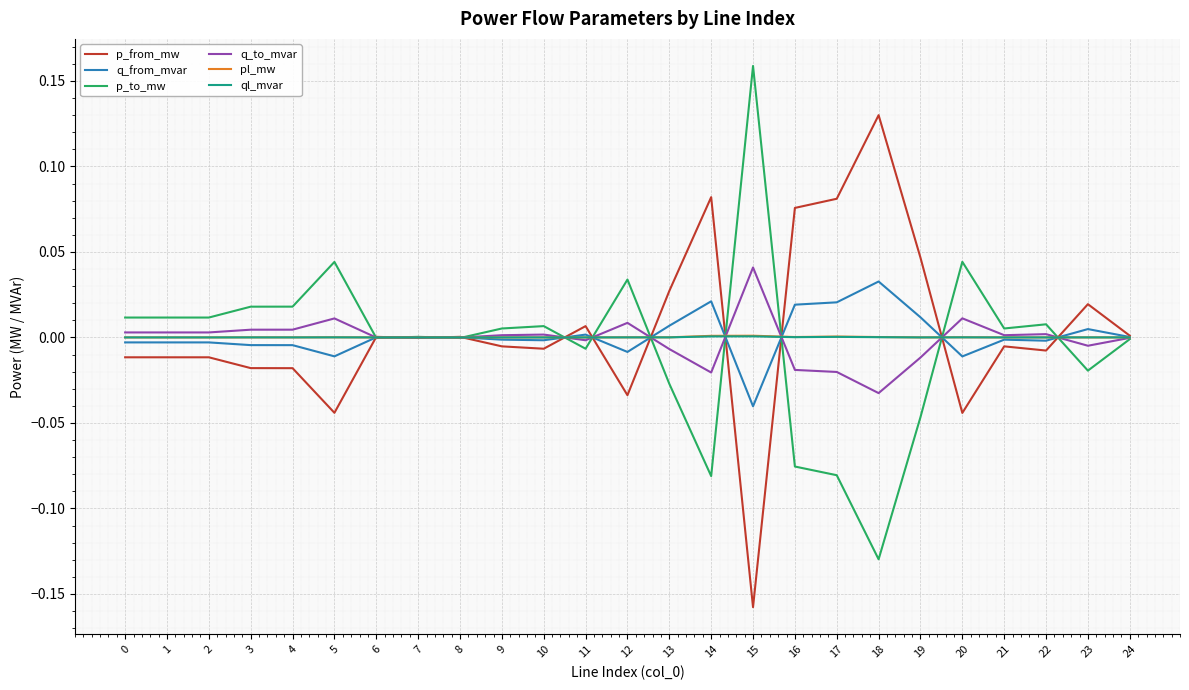

Is the value of p_to_mw at 4 greater than the value of pl_mw at 0?

Yes